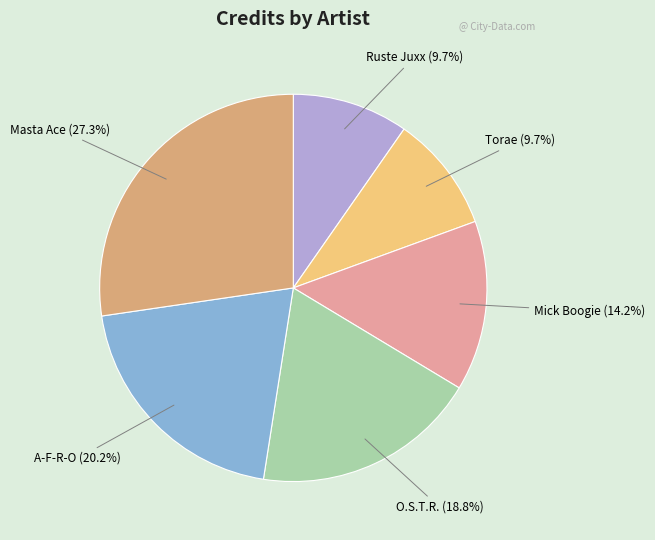

How many segments does this pie chart have?

6